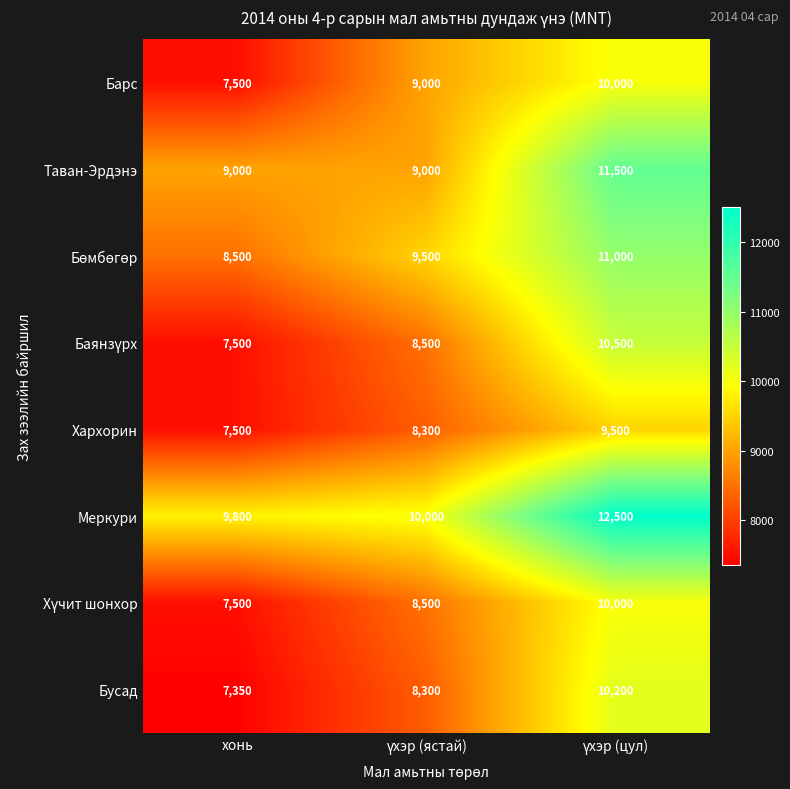

Which series has the largest total across all categories?

Меркури